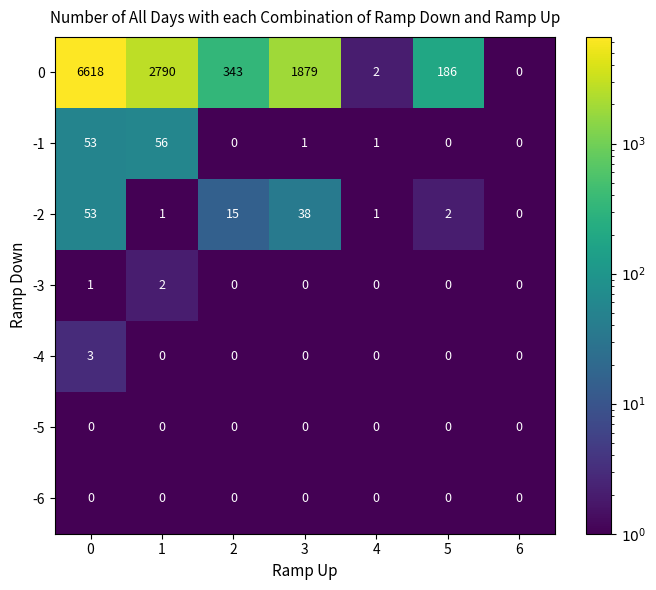

Is it true that -3 equals 0 at 2?

True